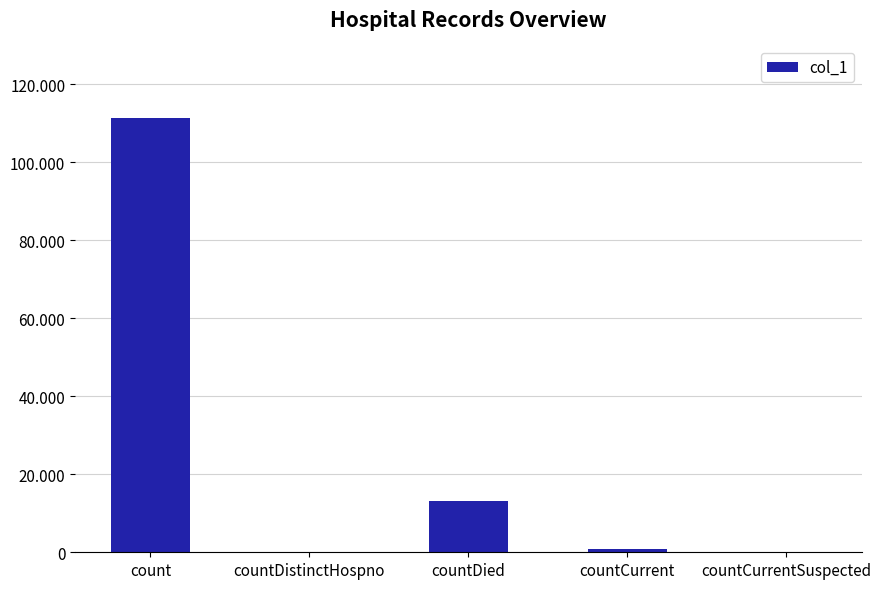

Reading left to right, extract all data points from this chart.

count=111431	countDistinctHospno=0	countDied=13068	countCurrent=964	countCurrentSuspected=0